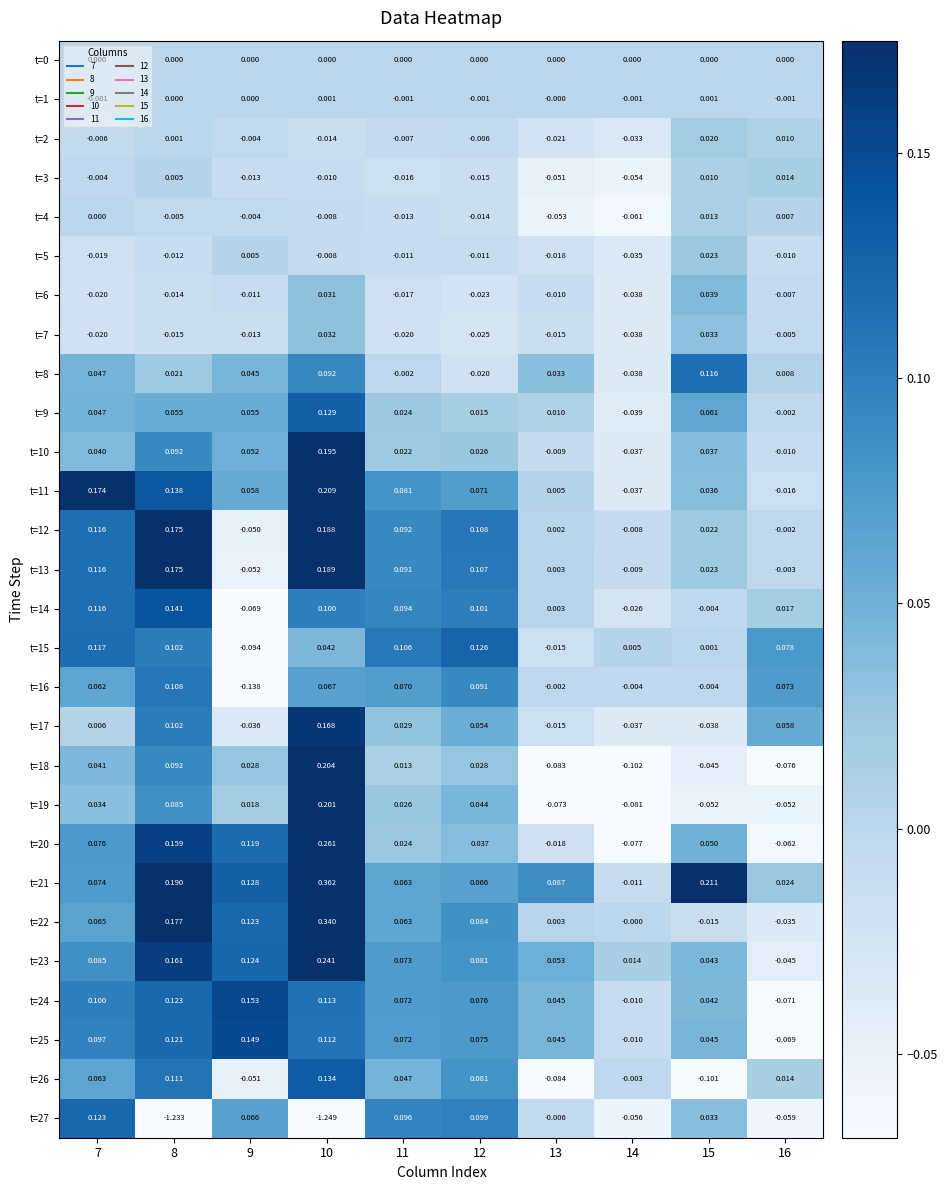

Is the value of t=10 at 9 greater than the value of t=24 at 13?

Yes